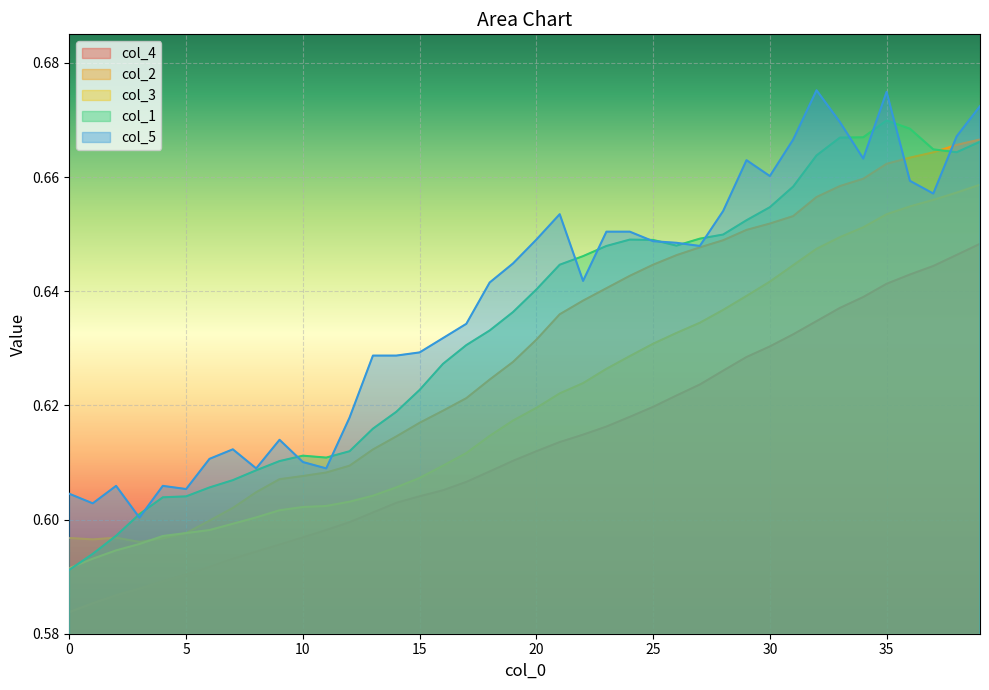

Reading left to right, what are all the values shown in this chart?

col_4: 0.6	0.6	0.6	0.6	0.6	0.6	0.6	0.6	0.6	0.6	0.6	0.6	0.6	0.6	0.6	0.6	0.6	0.6	0.6	0.6	0.6	0.6	0.6	0.6	0.6	0.6	0.6	0.6	0.6	0.6	0.6	0.6	0.6	0.6	0.6	0.6	0.6	0.6	0.6	0.6
col_2: 0.6	0.6	0.6	0.6	0.6	0.6	0.6	0.6	0.6	0.6	0.6	0.6	0.6	0.6	0.6	0.6	0.6	0.6	0.6	0.6	0.6	0.6	0.6	0.6	0.6	0.6	0.6	0.6	0.6	0.7	0.7	0.7	0.7	0.7	0.7	0.7	0.7	0.7	0.7	0.7
col_3: 0.6	0.6	0.6	0.6	0.6	0.6	0.6	0.6	0.6	0.6	0.6	0.6	0.6	0.6	0.6	0.6	0.6	0.6	0.6	0.6	0.6	0.6	0.6	0.6	0.6	0.6	0.6	0.6	0.6	0.6	0.6	0.6	0.6	0.6	0.7	0.7	0.7	0.7	0.7	0.7
col_1: 0.6	0.6	0.6	0.6	0.6	0.6	0.6	0.6	0.6	0.6	0.6	0.6	0.6	0.6	0.6	0.6	0.6	0.6	0.6	0.6	0.6	0.6	0.6	0.6	0.6	0.6	0.6	0.6	0.6	0.7	0.7	0.7	0.7	0.7	0.7	0.7	0.7	0.7	0.7	0.7
col_5: 0.6	0.6	0.6	0.6	0.6	0.6	0.6	0.6	0.6	0.6	0.6	0.6	0.6	0.6	0.6	0.6	0.6	0.6	0.6	0.6	0.6	0.7	0.6	0.7	0.7	0.6	0.6	0.6	0.7	0.7	0.7	0.7	0.7	0.7	0.7	0.7	0.7	0.7	0.7	0.7